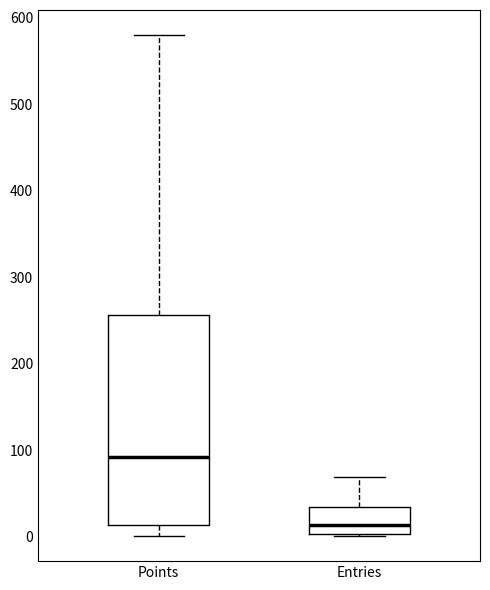

Which box is the tallest, from its lower edge to its upper edge?

Points